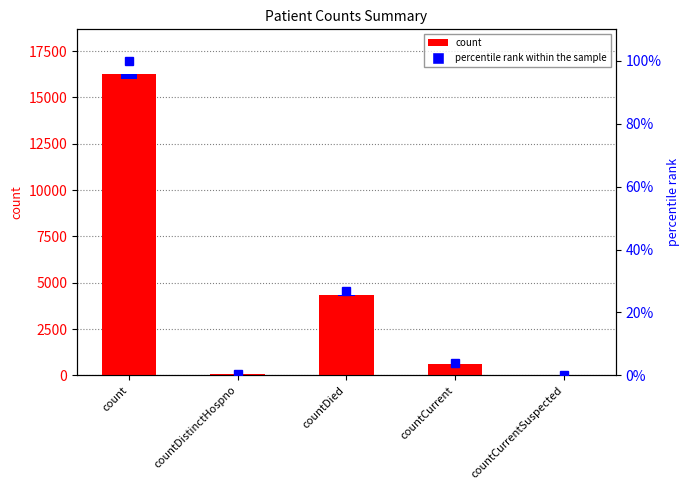

What is the average value of the percentile rank within the sample series?

26.2